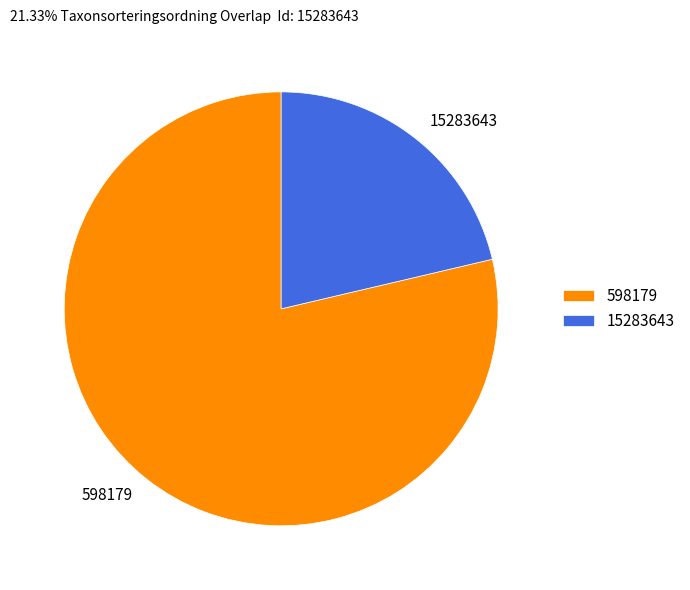

Which slice represents more than half of the pie?

598179